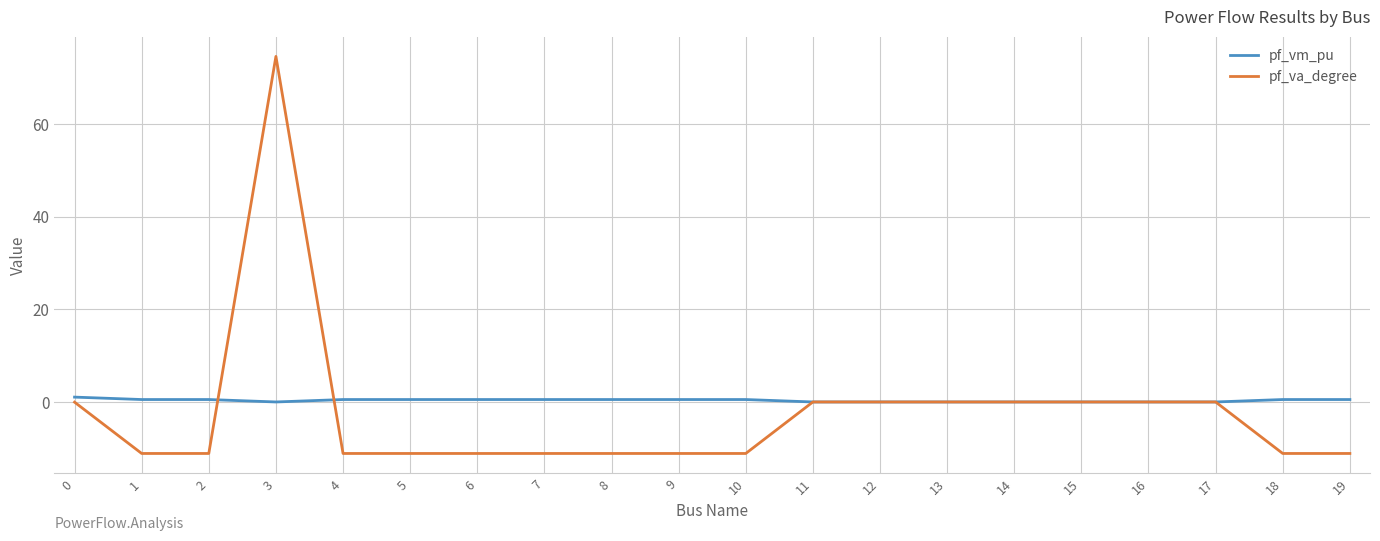

Which series has the widest spread of values?

pf_va_degree